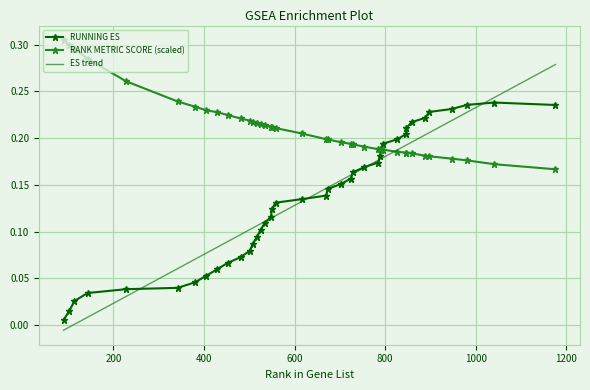

At how many categories does at least one series exceed 0?

40